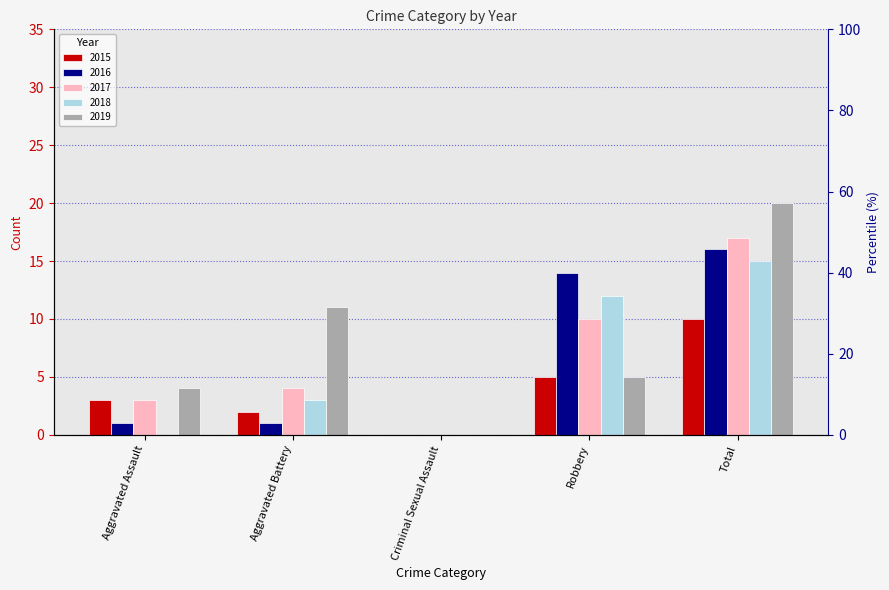

Is it true that 2018 equals 15 at Total?

True